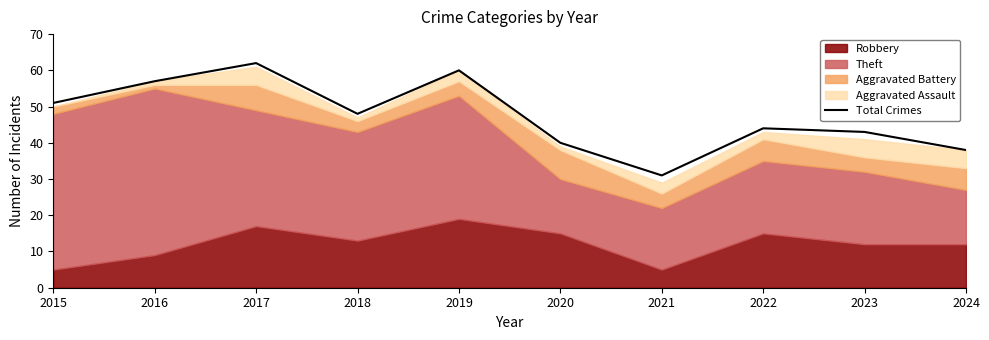

What is the value of the 5th point from the left?

60